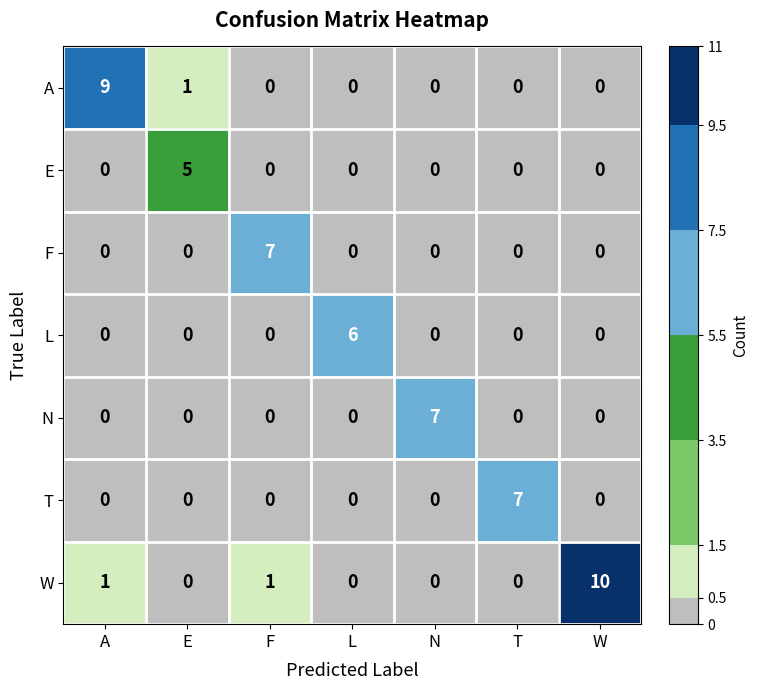

Which category has the highest value across all series?

W